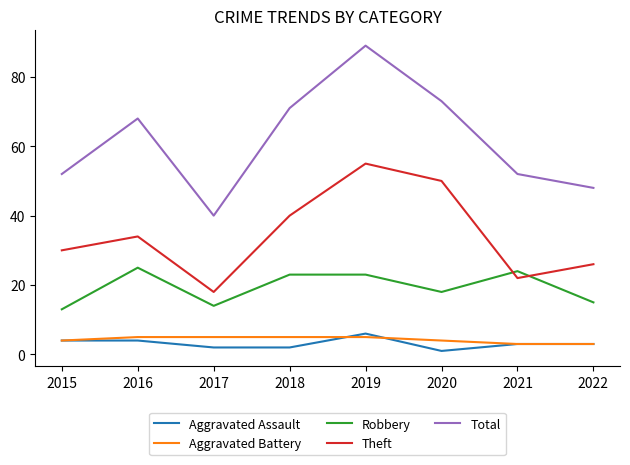

Between which two adjacent categories do Robbery and Theft first intersect?

2020 and 2021